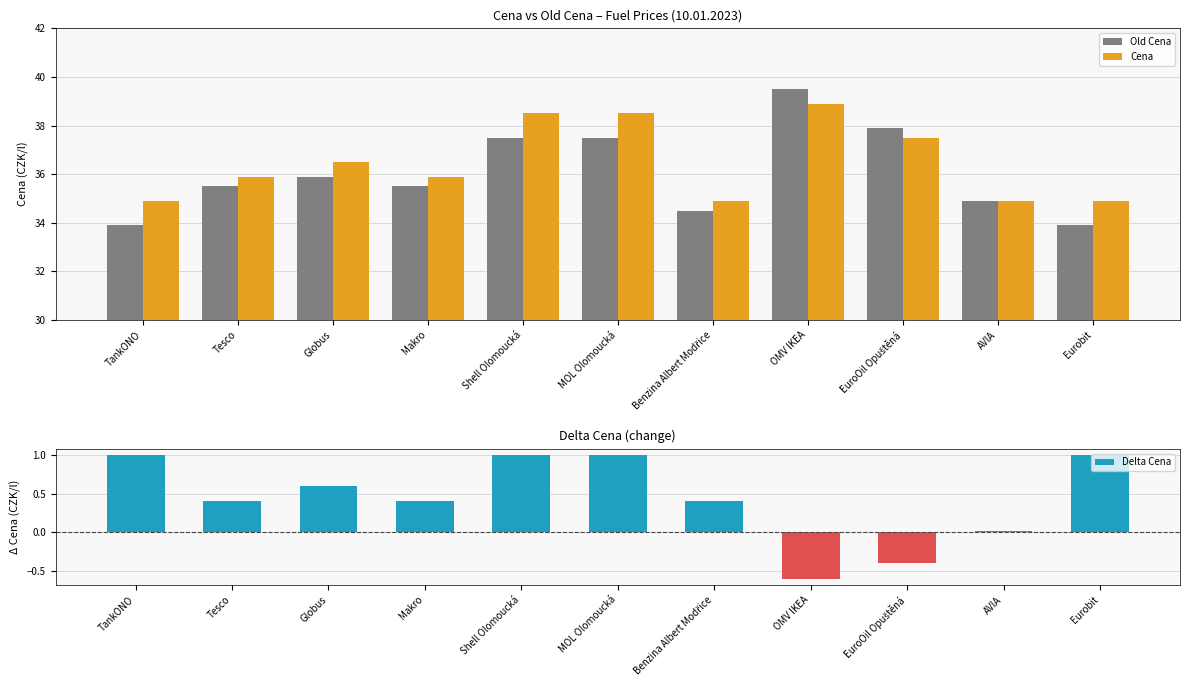

How many bars are there in total?

33